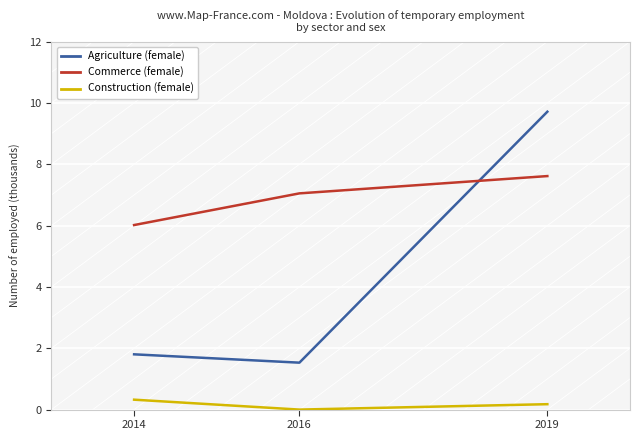

Which label corresponds to the smallest value in the chart?

2016